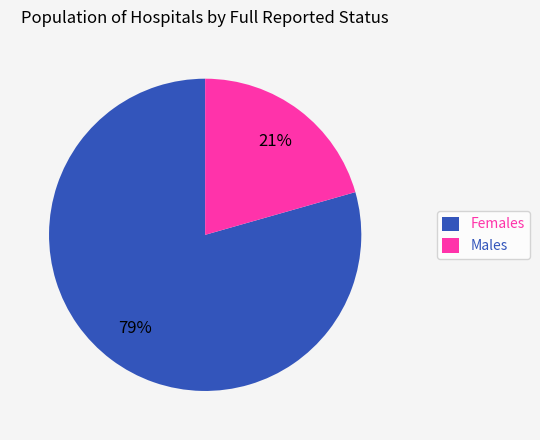

How many segments does this pie chart have?

2